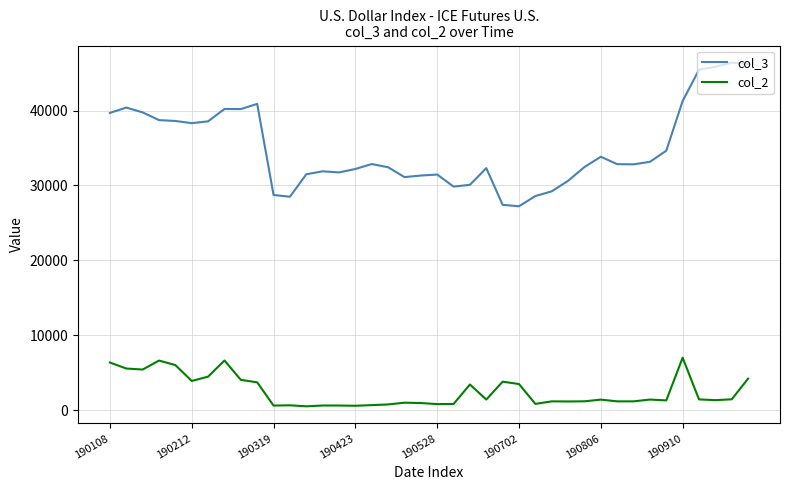

Rank the series by their average value, from highest to lowest.

col_3, col_2